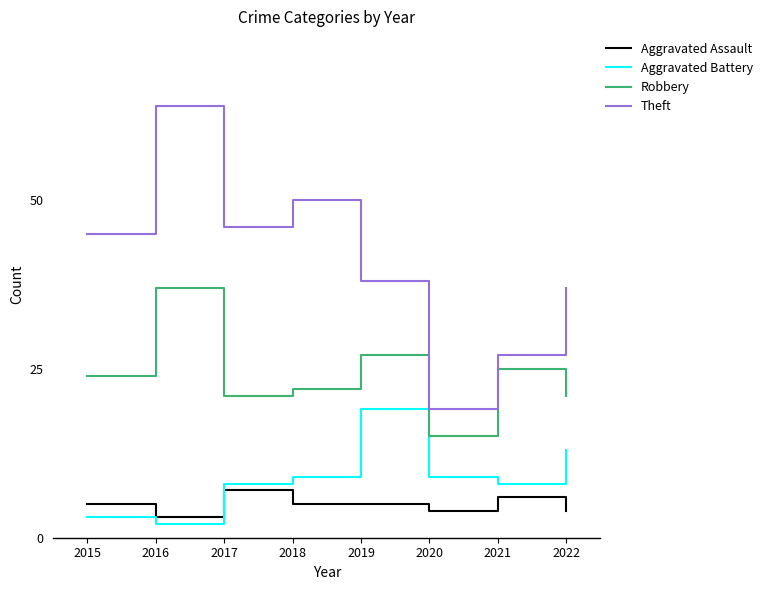

Reading left to right, extract all data points from this chart.

Aggravated Assault: 2015=5	2016=3	2017=7	2018=5	2019=5	2020=4	2021=6	2022=4
Aggravated Battery: 2015=3	2016=2	2017=8	2018=9	2019=19	2020=9	2021=8	2022=13
Robbery: 2015=24	2016=37	2017=21	2018=22	2019=27	2020=15	2021=25	2022=21
Theft: 2015=45	2016=64	2017=46	2018=50	2019=38	2020=19	2021=27	2022=37